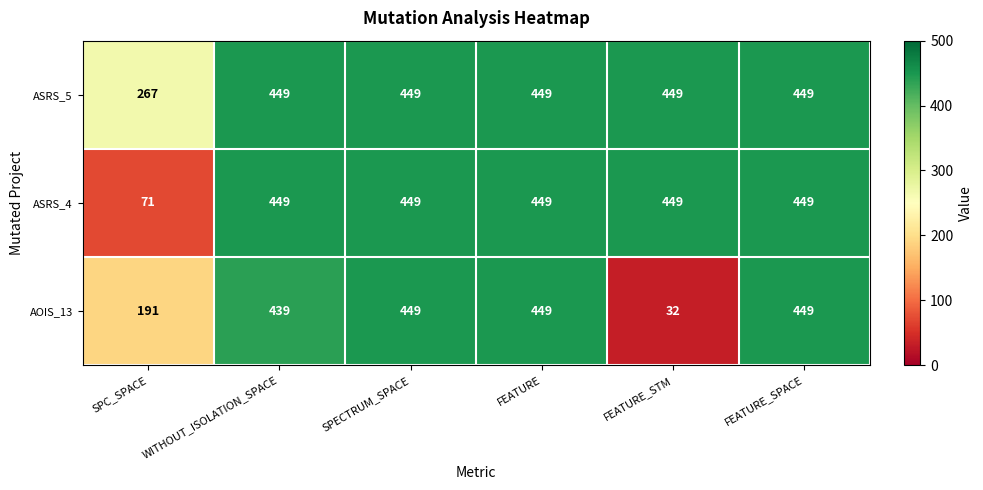

List the series in order of their overall mean, lowest first.

AOIS_13, ASRS_4, ASRS_5